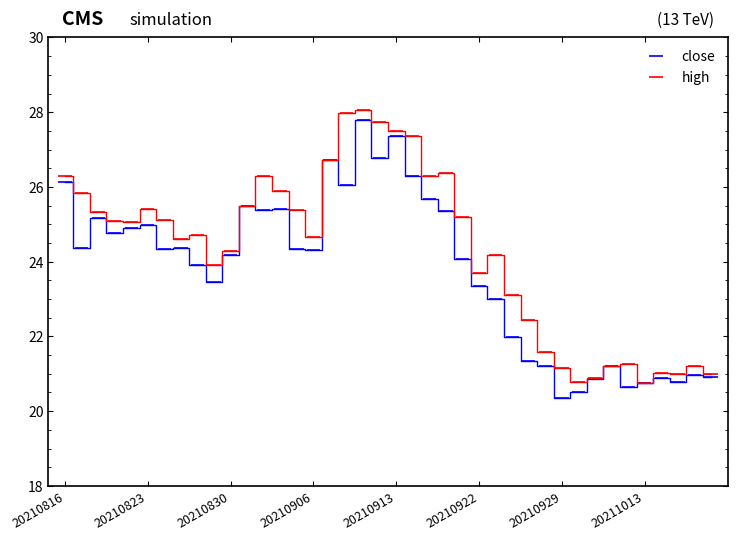

True or false: close has a value of 26.1 at 20210816.

True